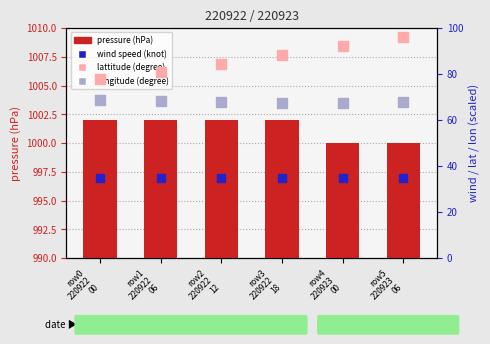

What are all the series names shown in the legend?

pressure (hPa), lattitude (degree), longitude (degree), wind speed (knot)